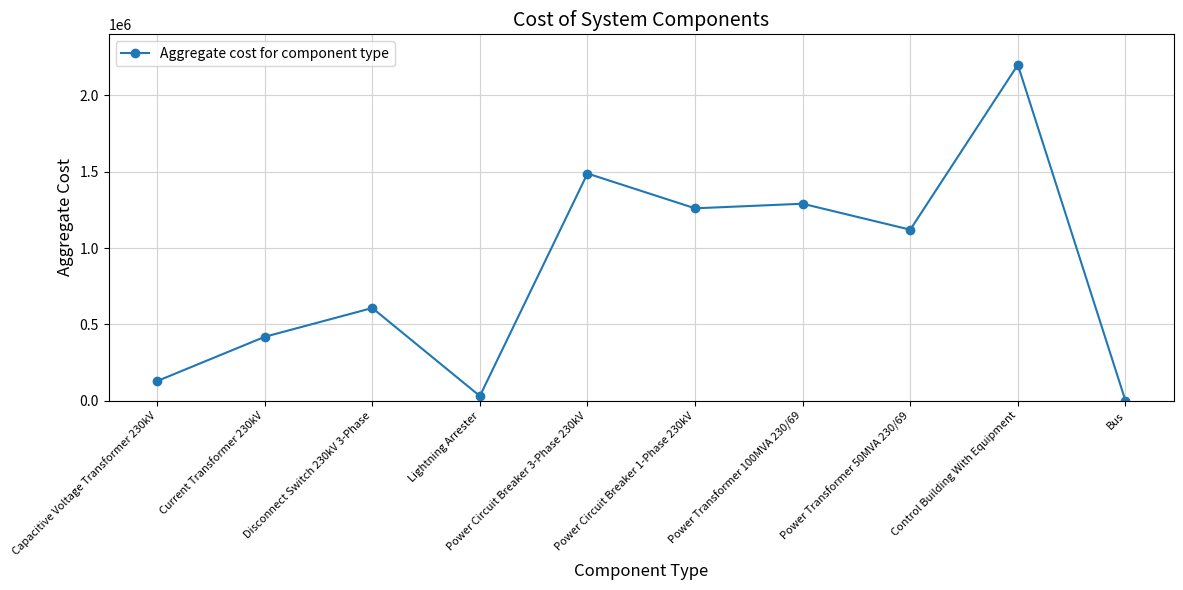

The value at Bus is 0. True or false?

True